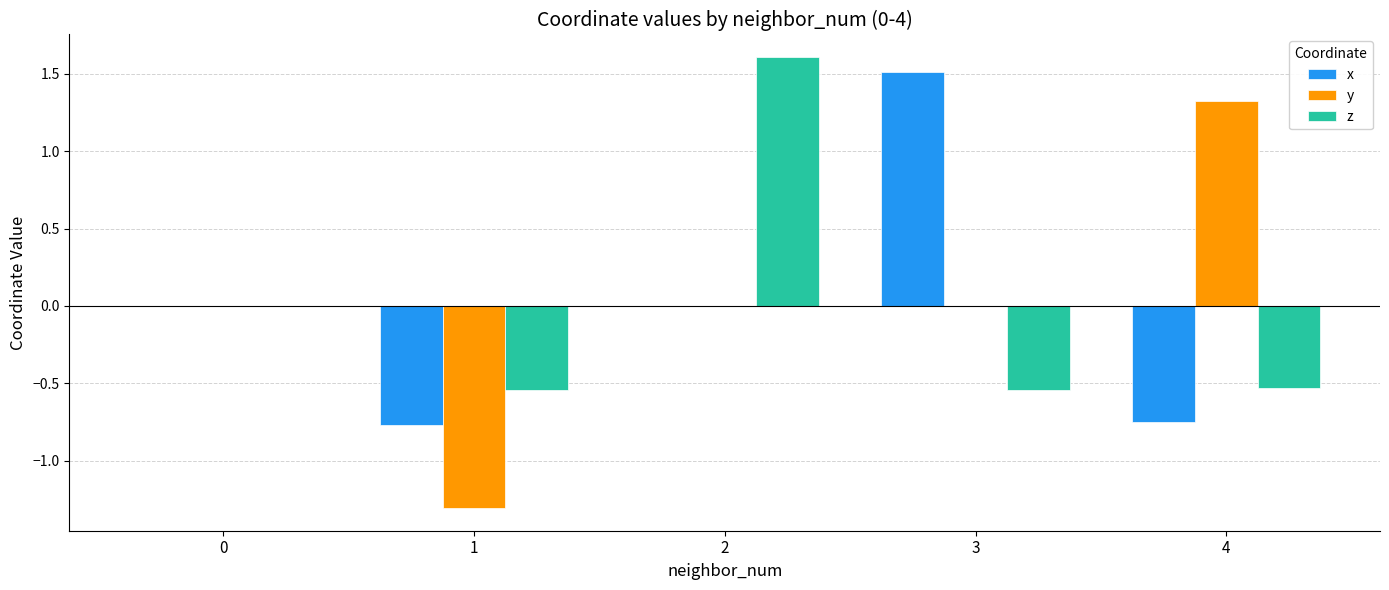

True or false: z has a value of -0.1 at 4.

False